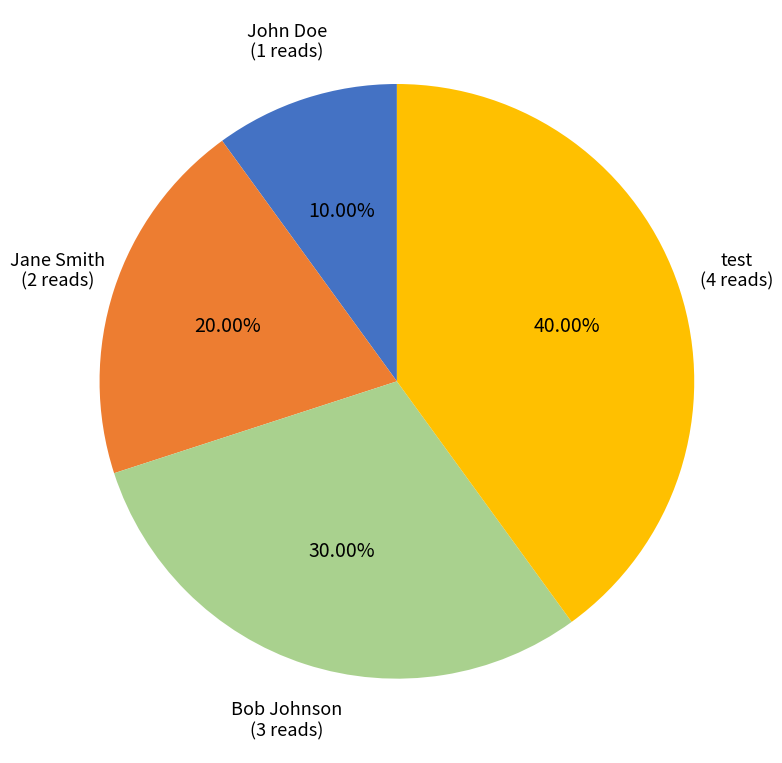

Is there a majority slice in this chart?

No